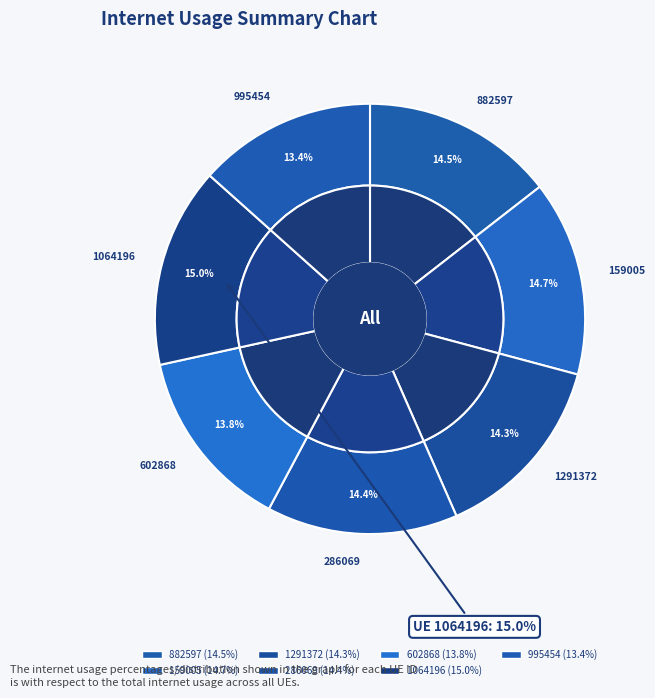

What is the total percentage of 995454 and 1064196?

28.4%